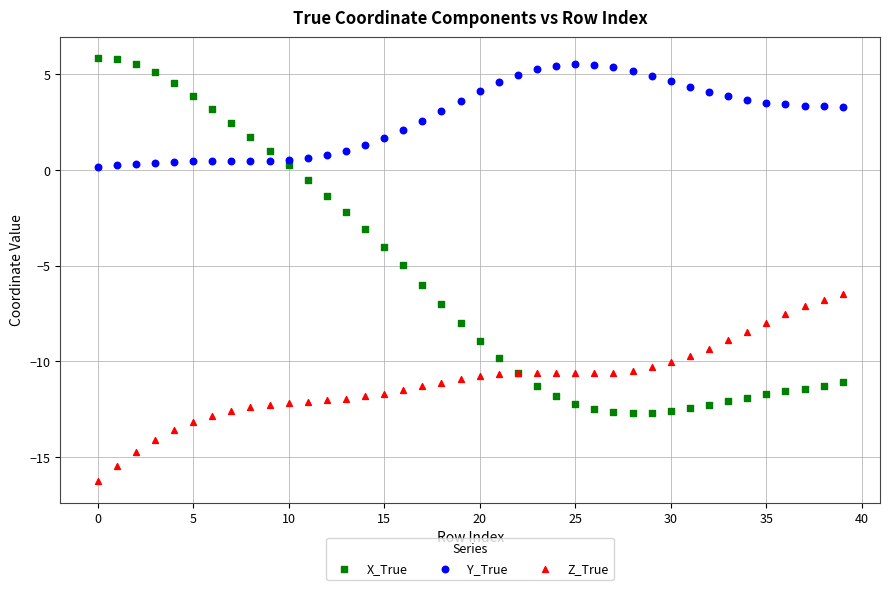

Which series has the widest spread of Y values?

X_True